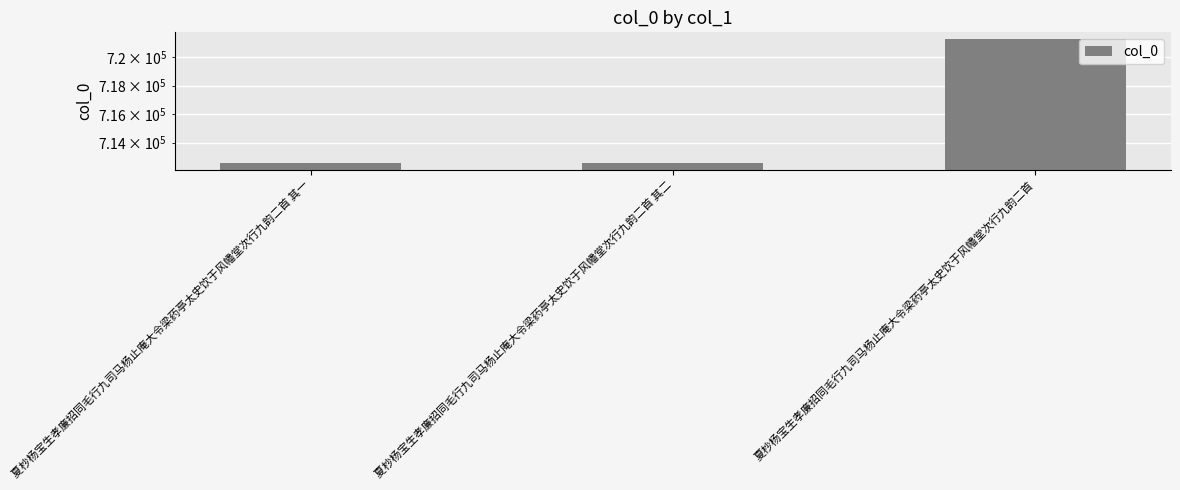

What is the sum of all values?

2146418